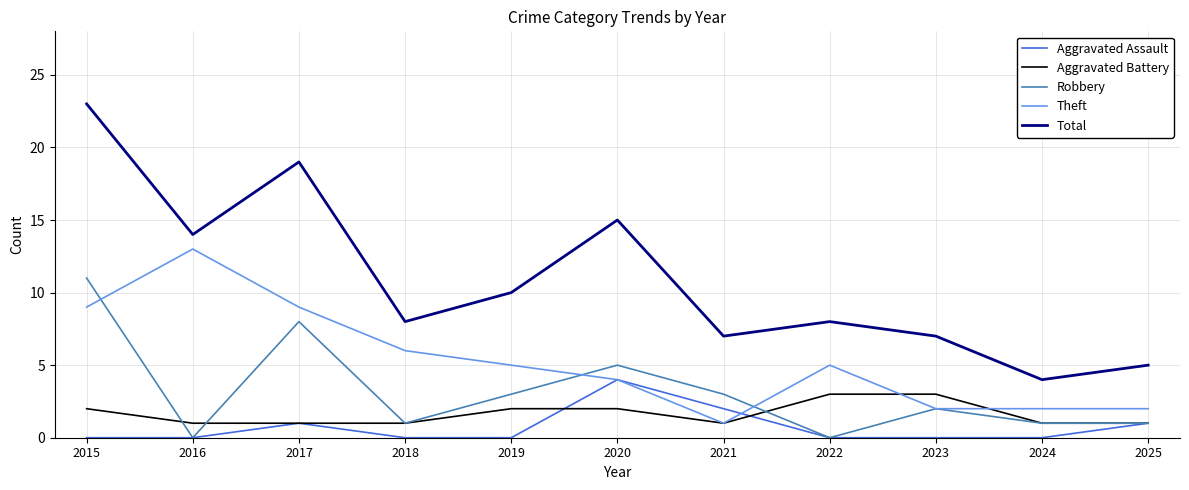

What are all the series names shown in the legend?

Aggravated Assault, Aggravated Battery, Robbery, Theft, Total